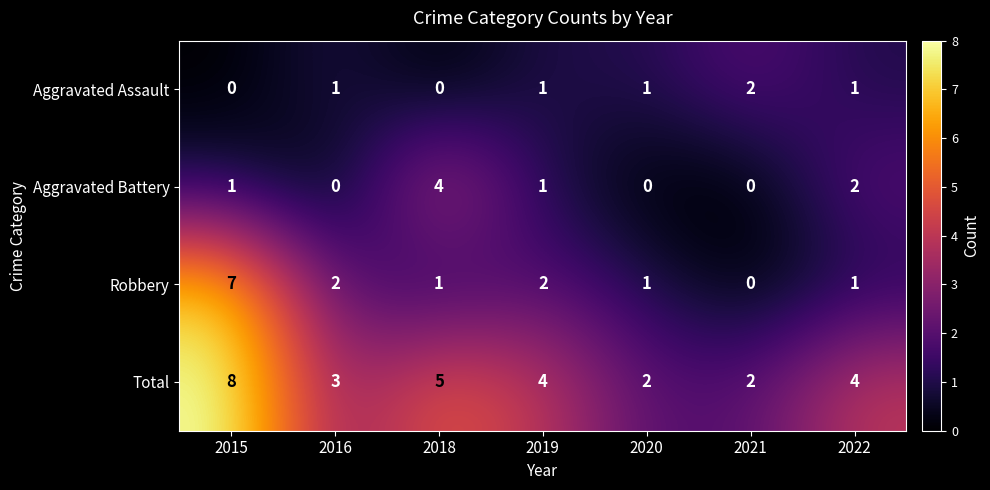

What is the maximum value for Robbery?

7